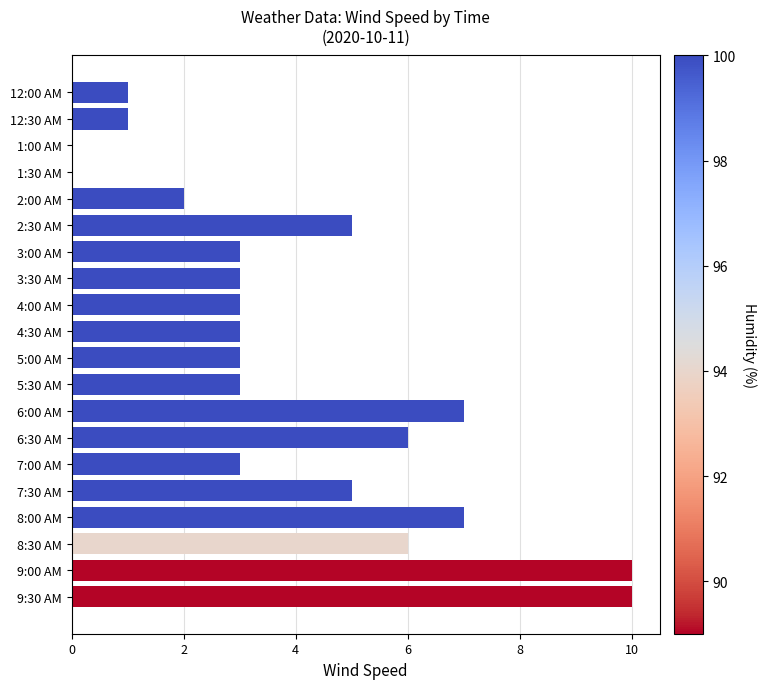

How many data points does each series have?

20